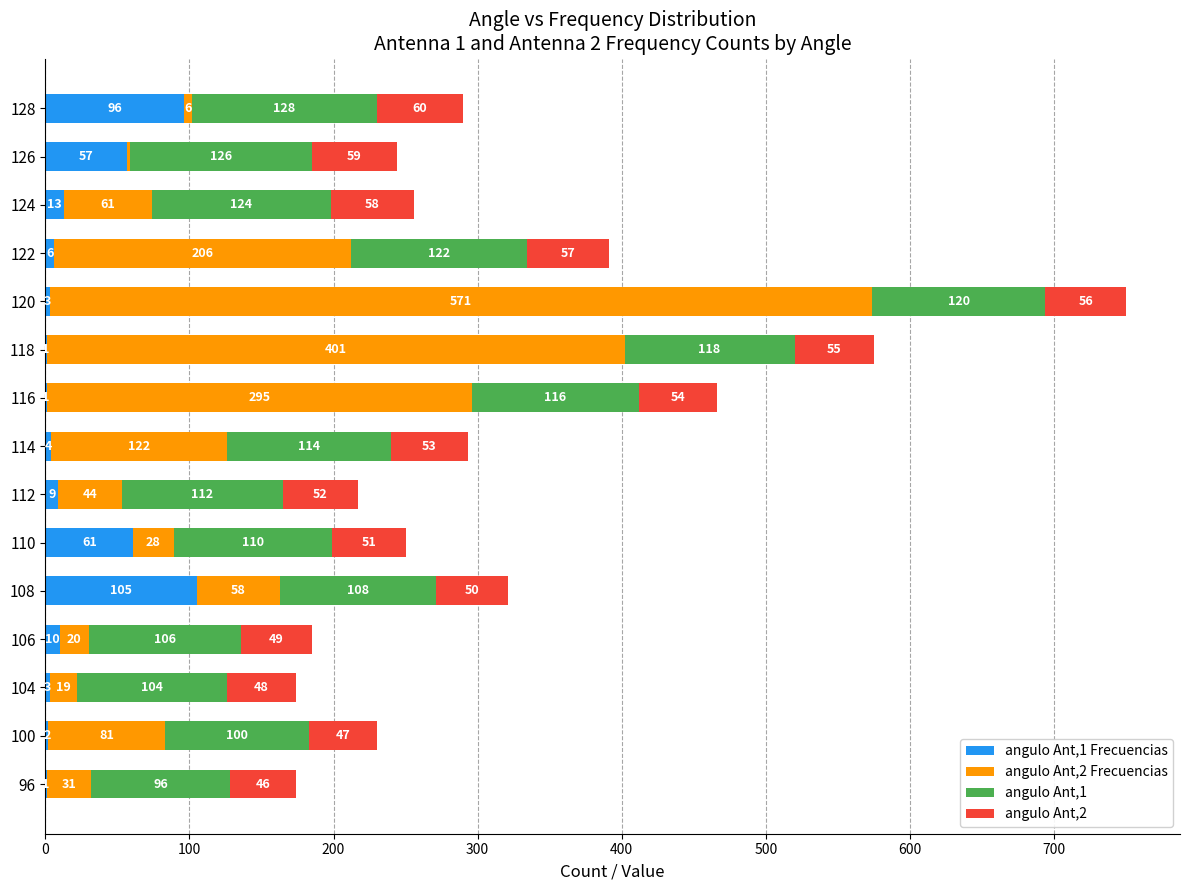

At which category is the sum across all series the highest?

120